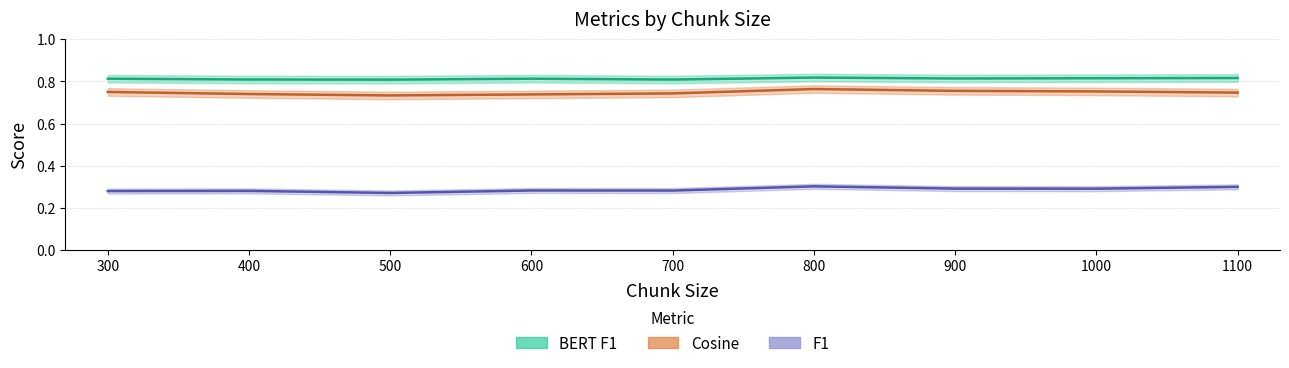

Reading right to left, what are all the values shown in this chart?

BERT F1: 1100=0.8	1000=0.8	900=0.8	800=0.8	700=0.8	600=0.8	500=0.8	400=0.8	300=0.8
Cosine: 1100=0.7	1000=0.8	900=0.8	800=0.8	700=0.7	600=0.7	500=0.7	400=0.7	300=0.8
F1: 1100=0.3	1000=0.3	900=0.3	800=0.3	700=0.3	600=0.3	500=0.3	400=0.3	300=0.3